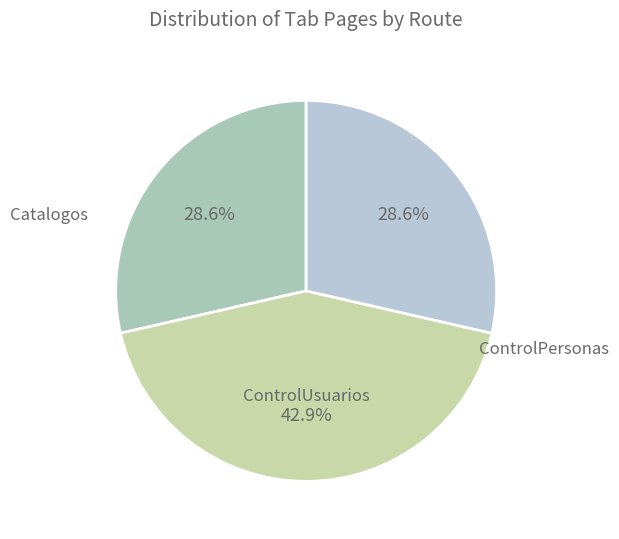

Which category has the biggest portion of the pie?

ControlUsuarios